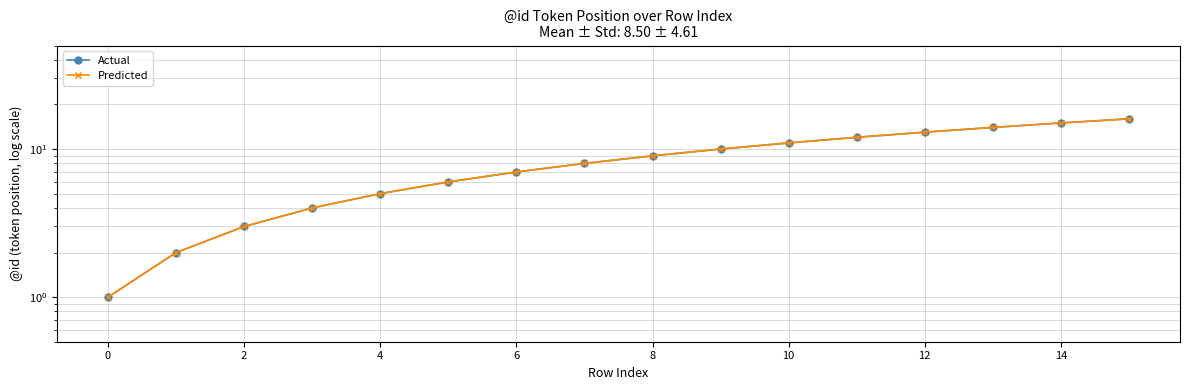

Is the value of Predicted at 15 greater than the value of Actual at 0?

Yes